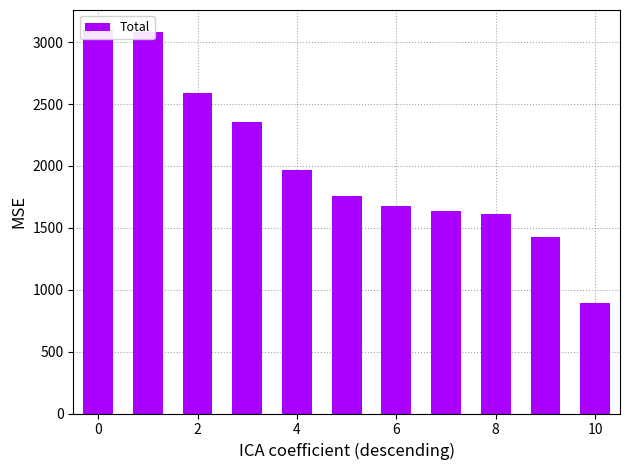

What is the sum of all values?

22093